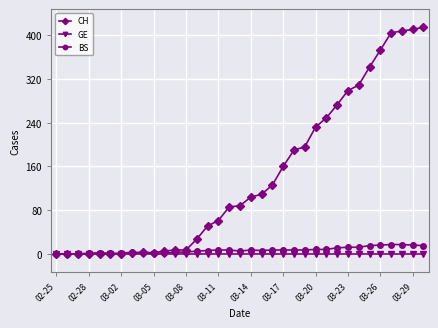

Does the chart display data point markers on the line(s)?

Yes